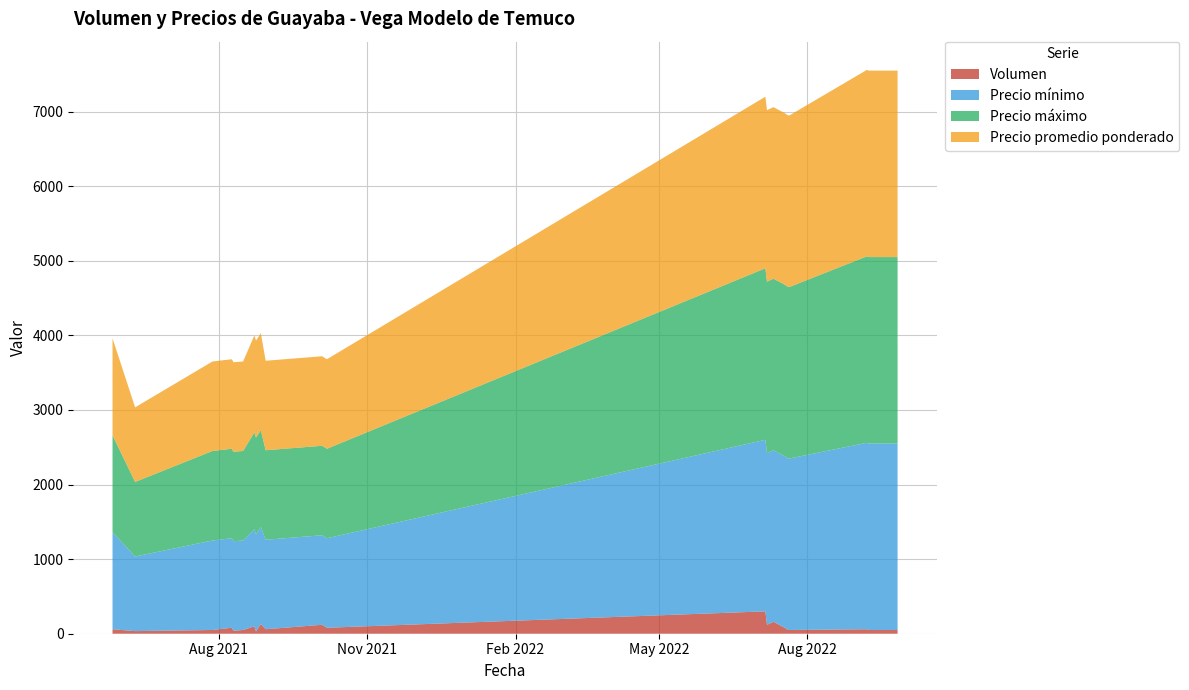

Reading right to left, extract all data points from this chart.

Volumen: 50	50	60	50	50	80	160	120	300	80	120	60	130	30	100	50	40	80	50	35	60
Precio mínimo: 2500	2500	2500	2300	2300	2300	2300	2300	2300	1200	1200	1200	1300	1300	1300	1200	1200	1200	1200	1000	1300
Precio máximo: 2500	2500	2500	2300	2300	2300	2300	2300	2300	1200	1200	1200	1300	1300	1300	1200	1200	1200	1200	1000	1300
Precio promedio ponderado: 2500	2500	2500	2300	2300	2300	2300	2300	2300	1200	1200	1200	1300	1300	1300	1200	1200	1200	1200	1000	1300